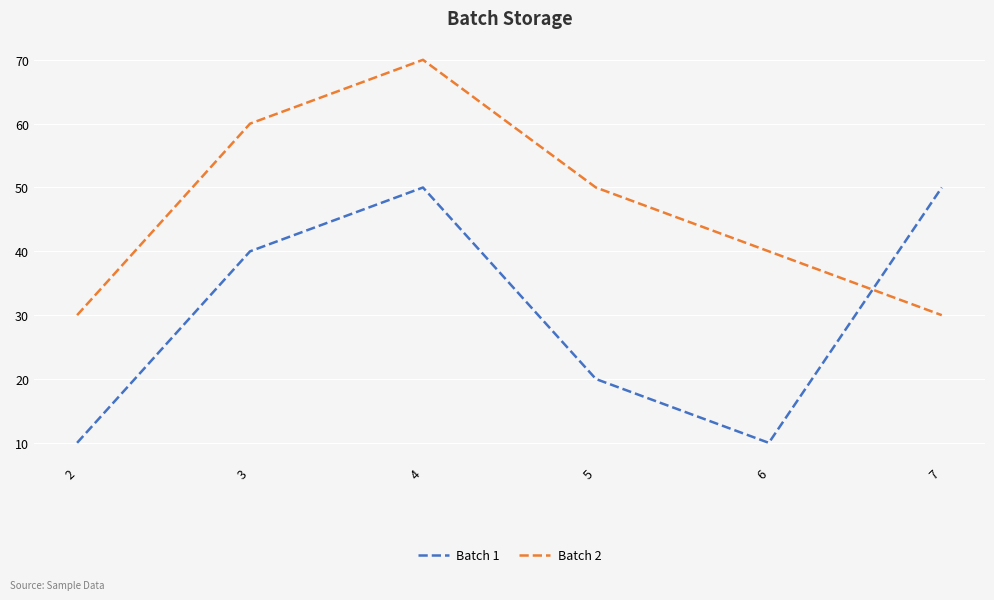

What is the sum of all Batch 1 values?

180